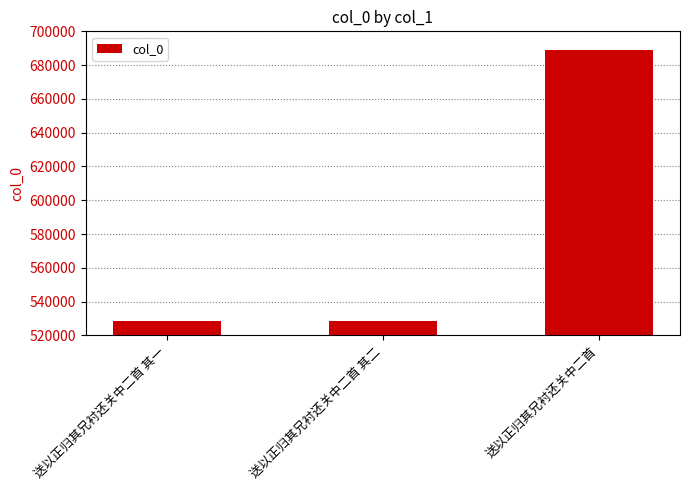

How many data points are less than 528560?

1